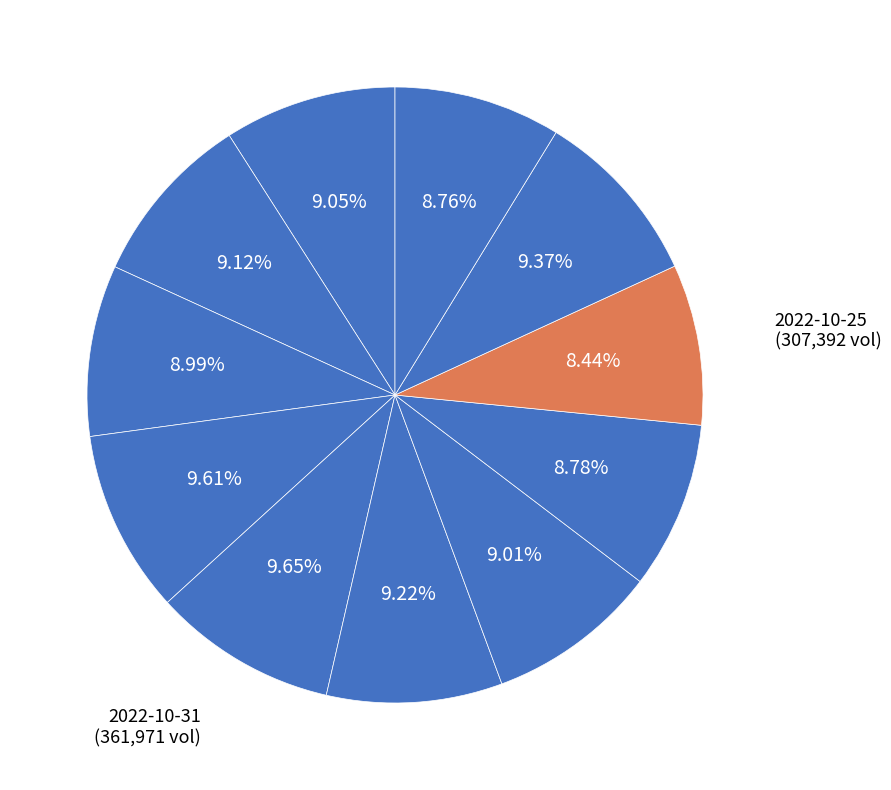

Rank the categories by value from lowest to highest.

2022-10-25, 2022-10-21, 2022-10-26, 2022-11-02, 2022-10-27, 2022-11-04, 2022-11-03, 2022-10-28, 2022-10-24, 2022-11-01, 2022-10-31